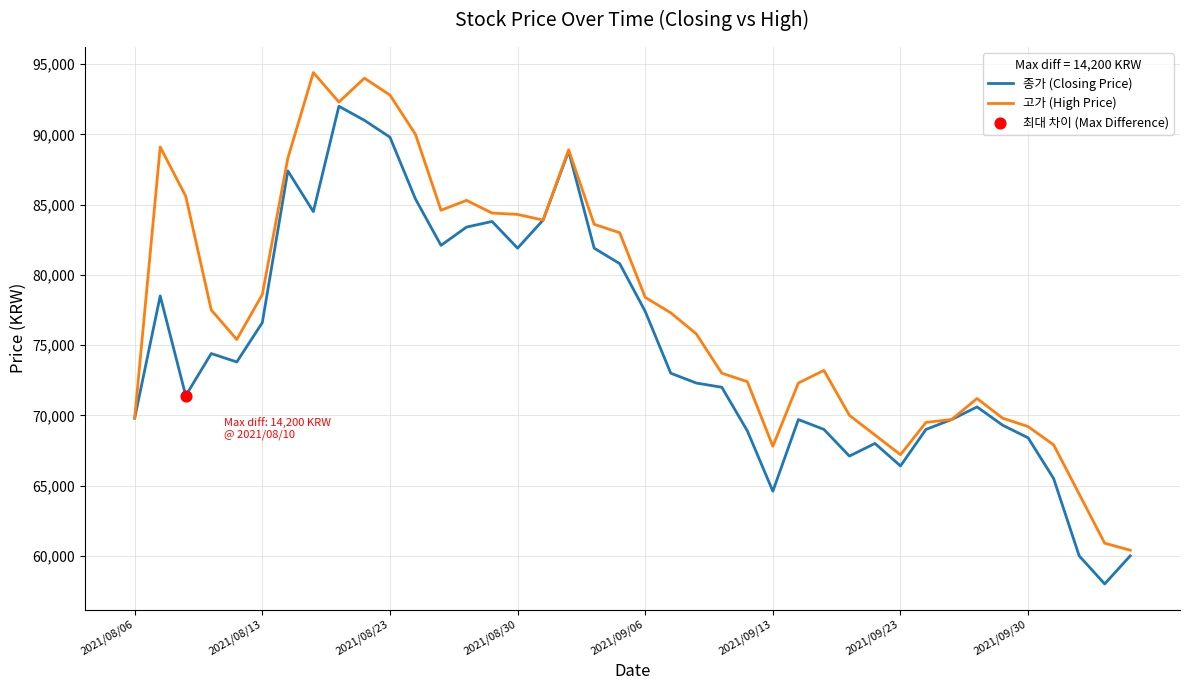

Which series has the largest total across all categories?

고가 (High Price)